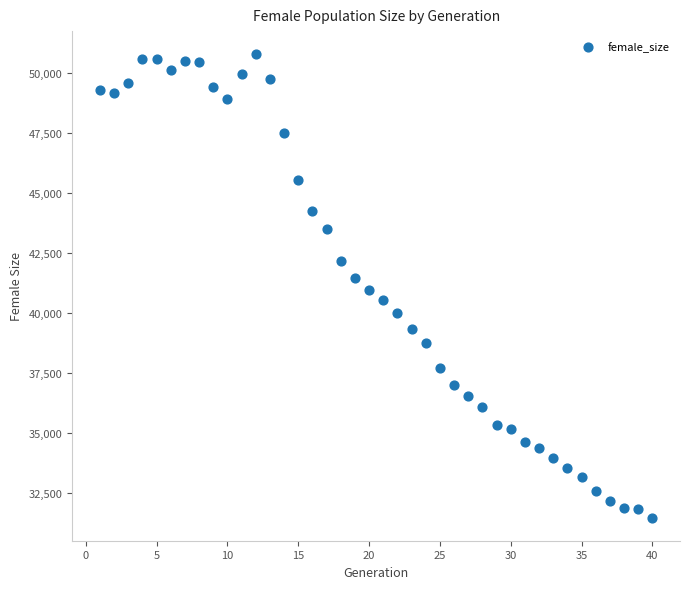

What is the range of X values (max minus min)?

39